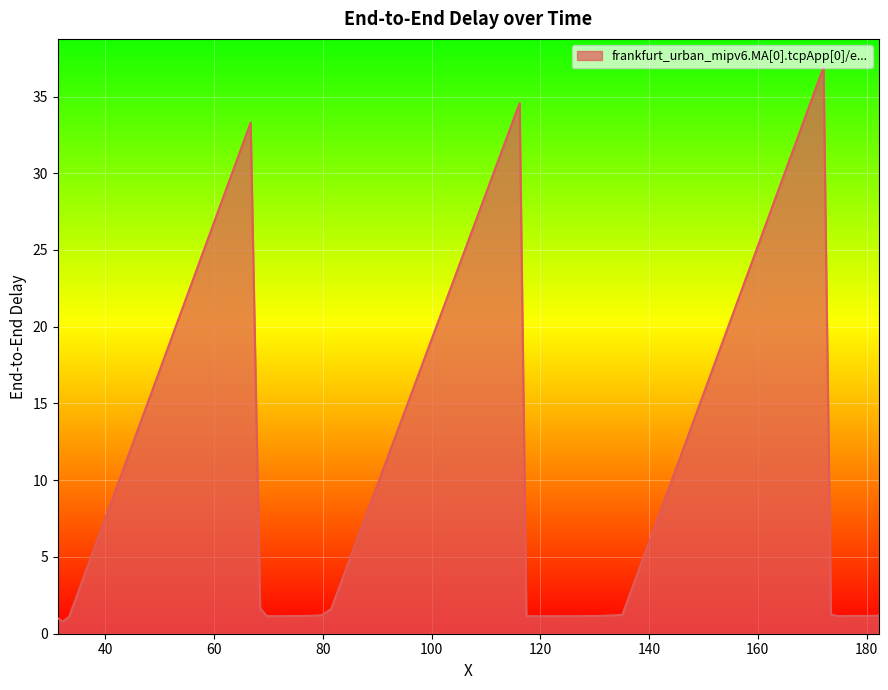

What is the smallest value displayed?

0.8